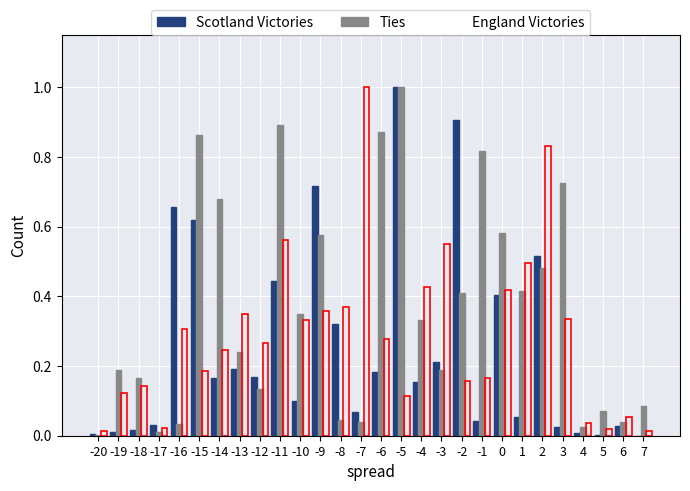

True or false: Scotland Victories has a value of 1.4 at -2.

False